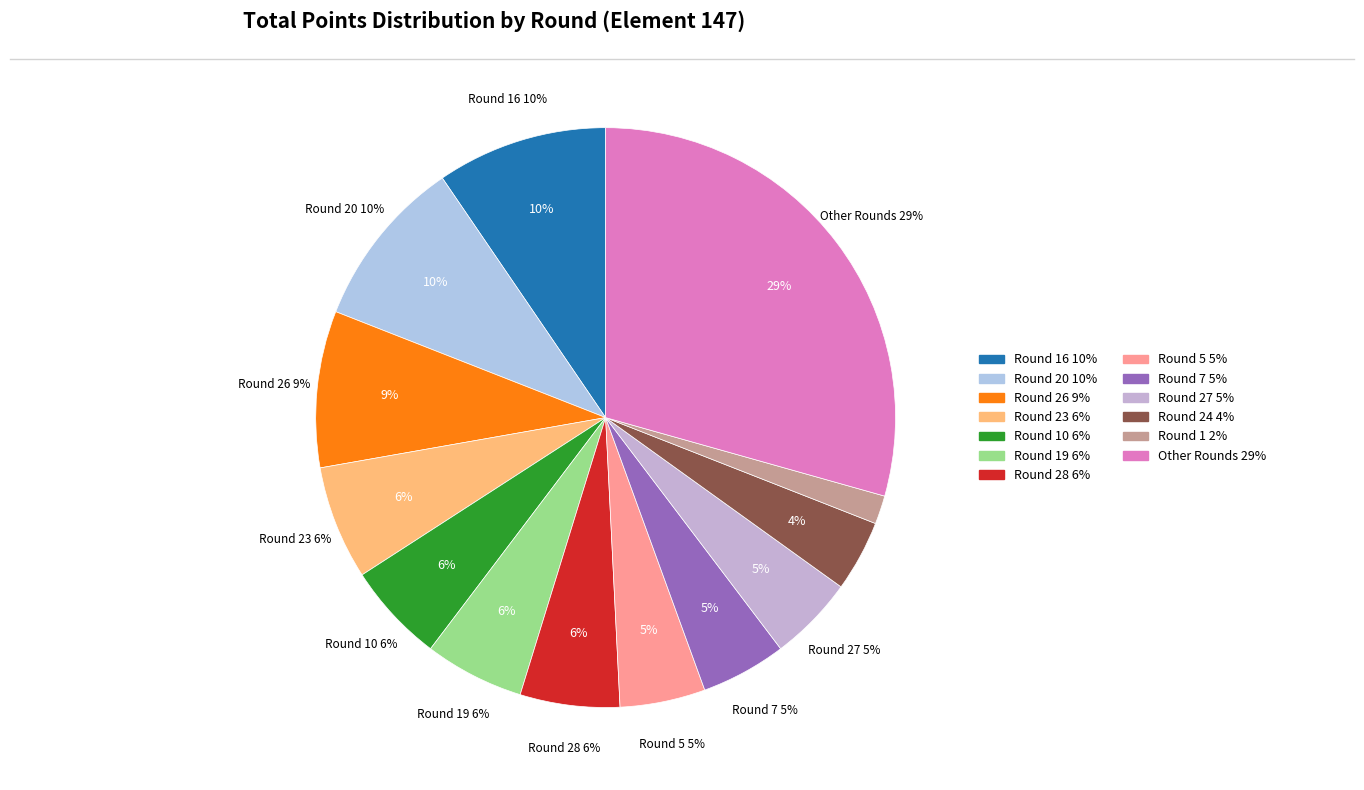

Between Round 47 and Round 25, which is larger?

Round 25